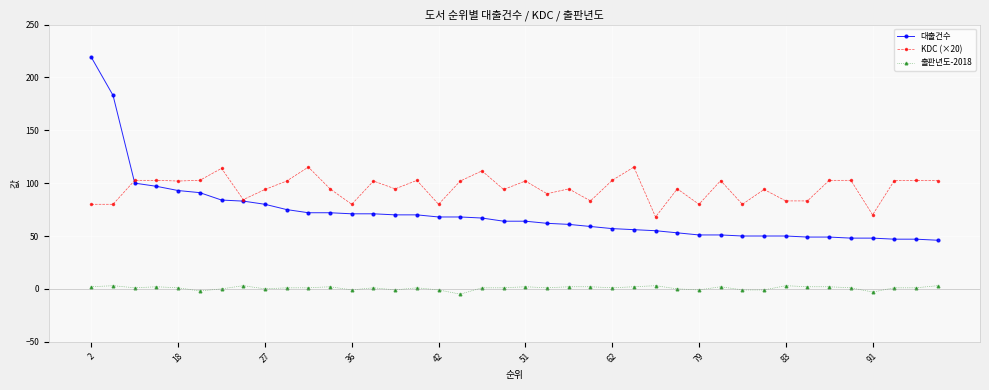

Which series has the widest spread of values?

대출건수